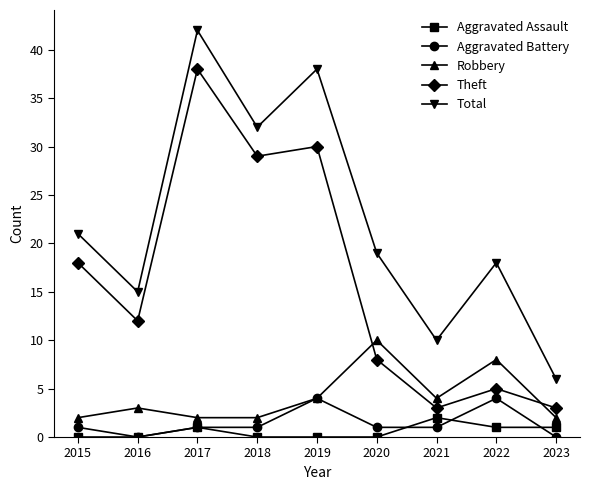

What is the maximum value shown in the chart?

42